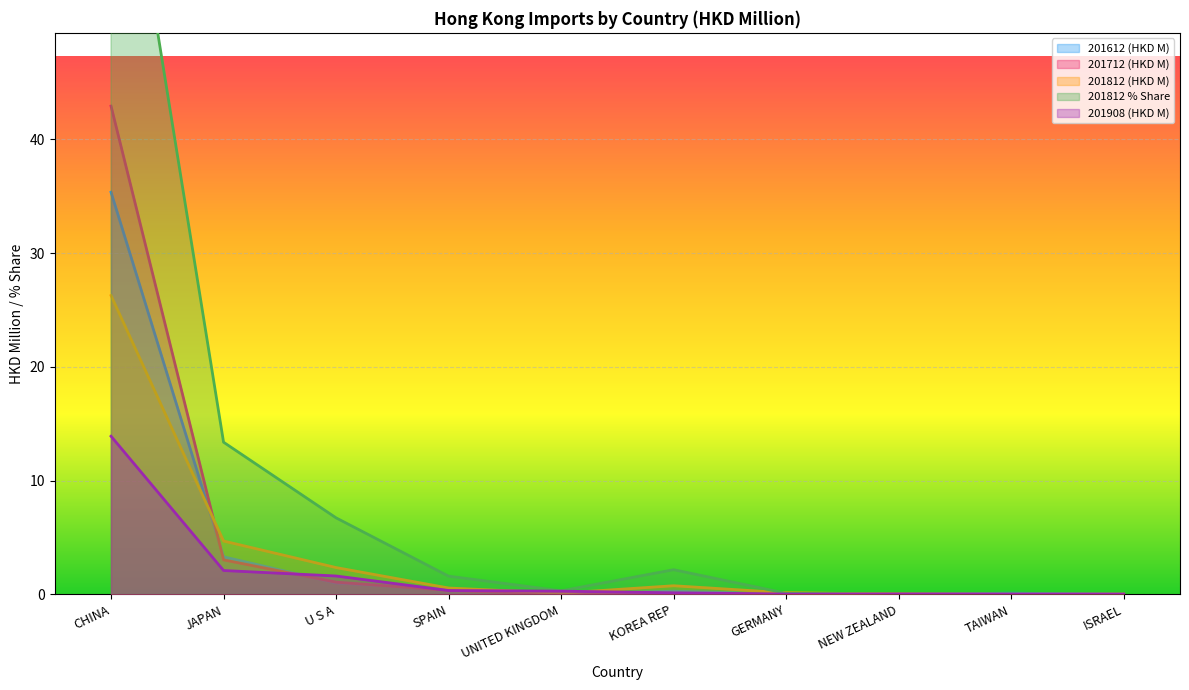

What is the label of the 2nd point from the right?

TAIWAN